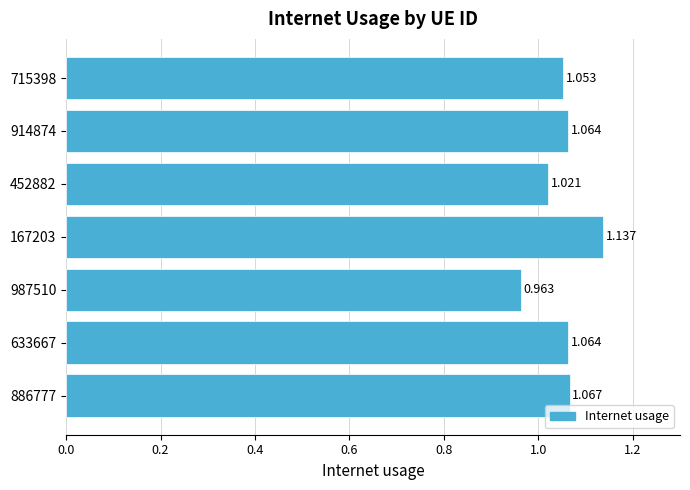

Are the bars horizontal?

Yes